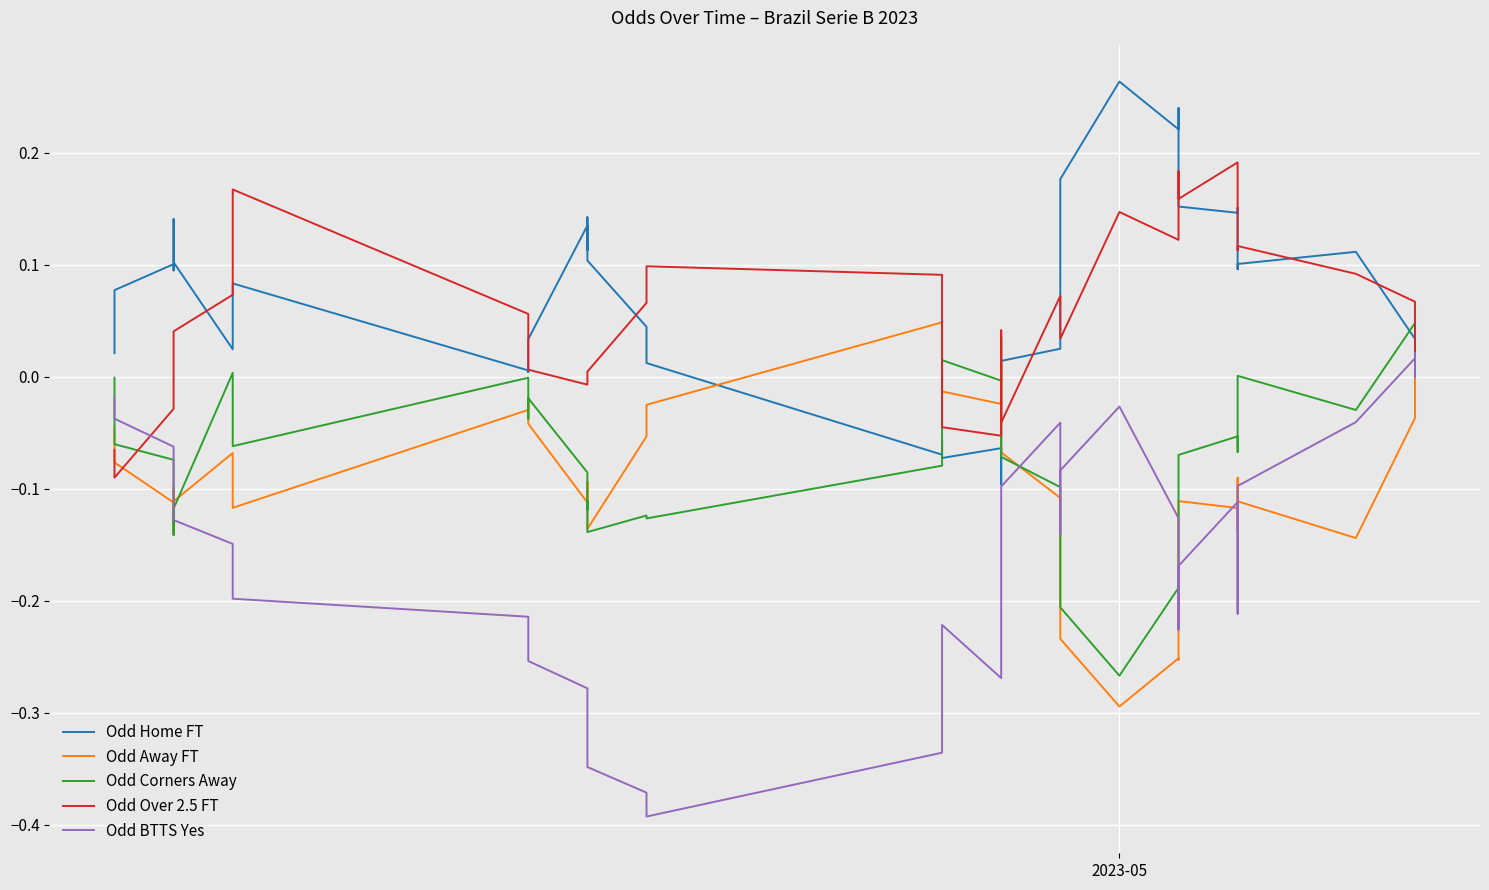

The value of Odd Corners Away at 38 is -0.0. True or false?

False